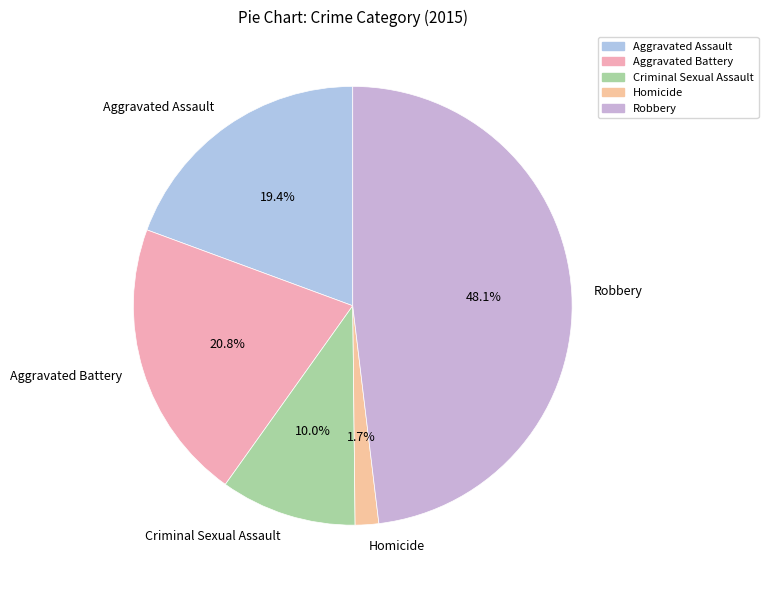

What is the smallest slice in the pie chart?

Homicide